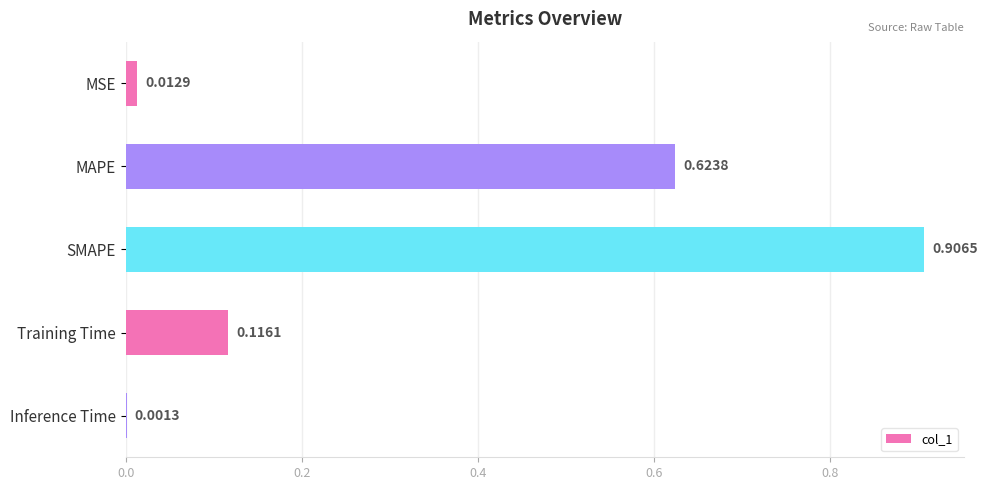

What is the sum of all values?

1.7